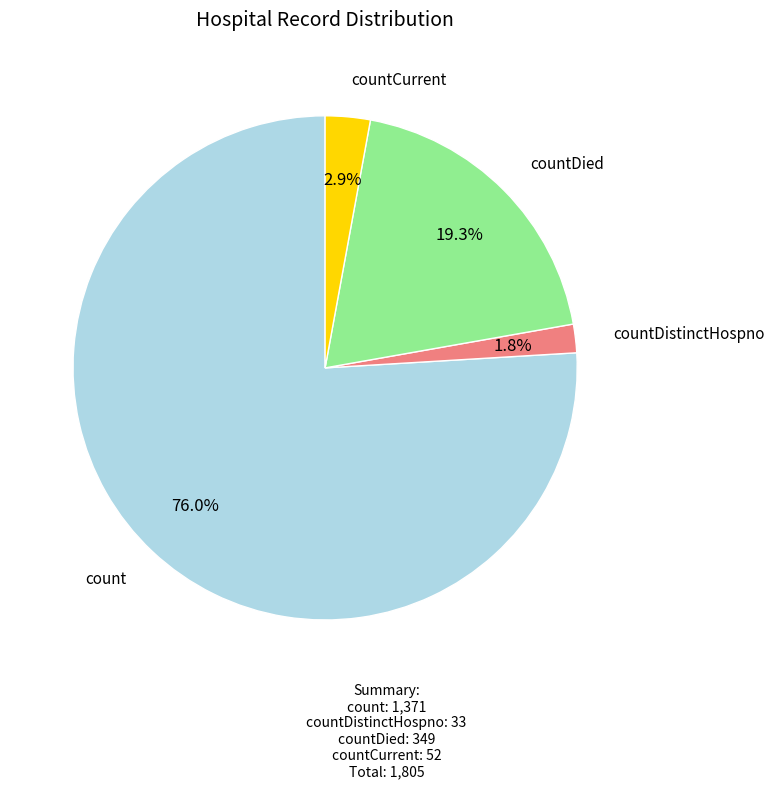

Is there a majority slice in this chart?

Yes